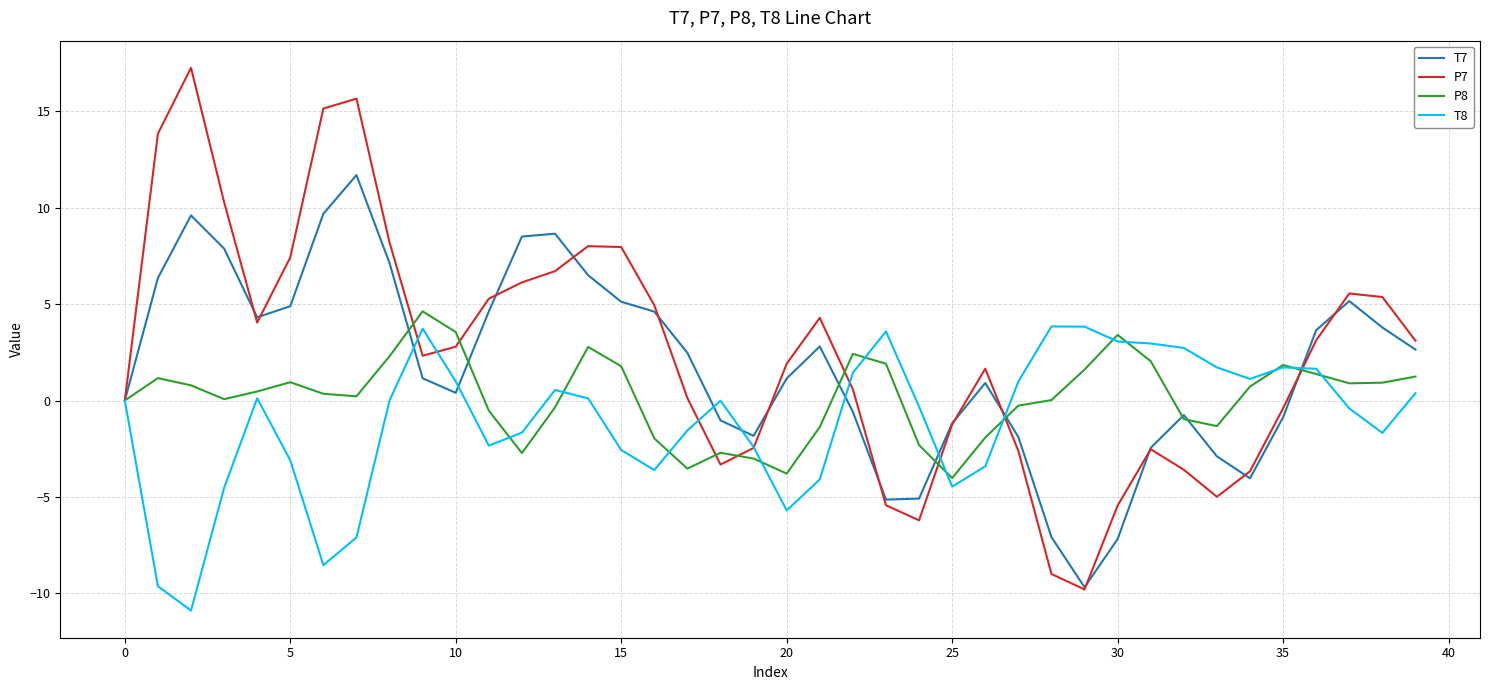

What is the minimum value for T7?

-9.7